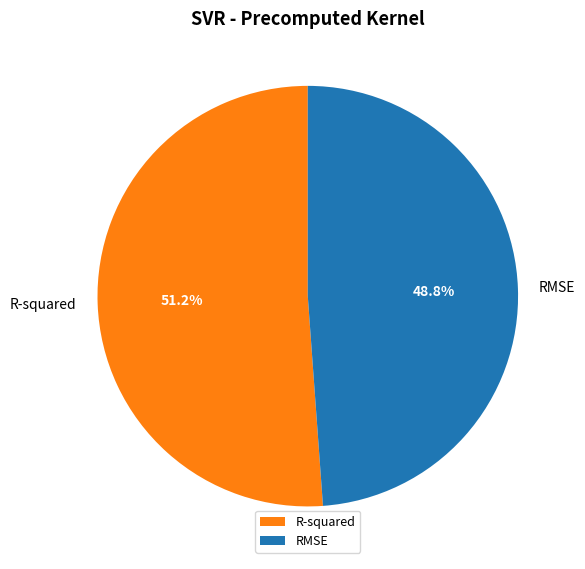

Do RMSE and R-squared together represent more than half of the pie?

Yes